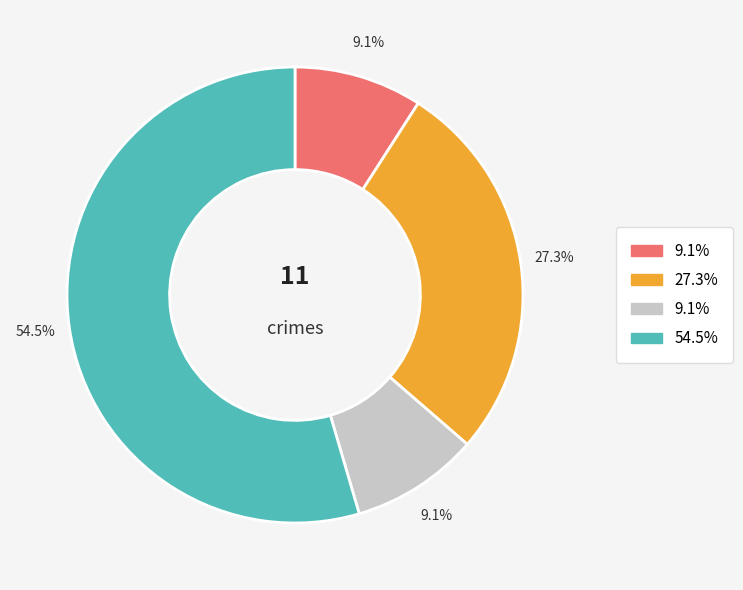

How many segments does this pie chart have?

4